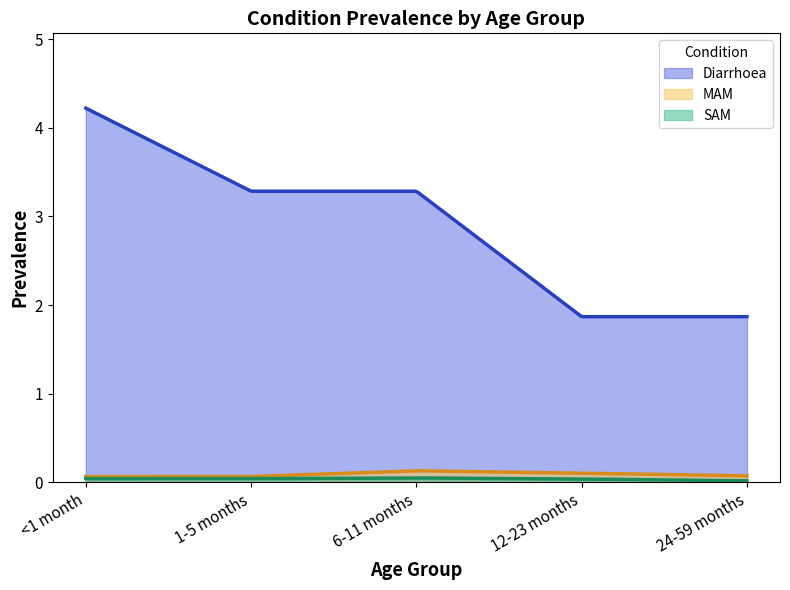

What position from the right is 6-11 months?

3